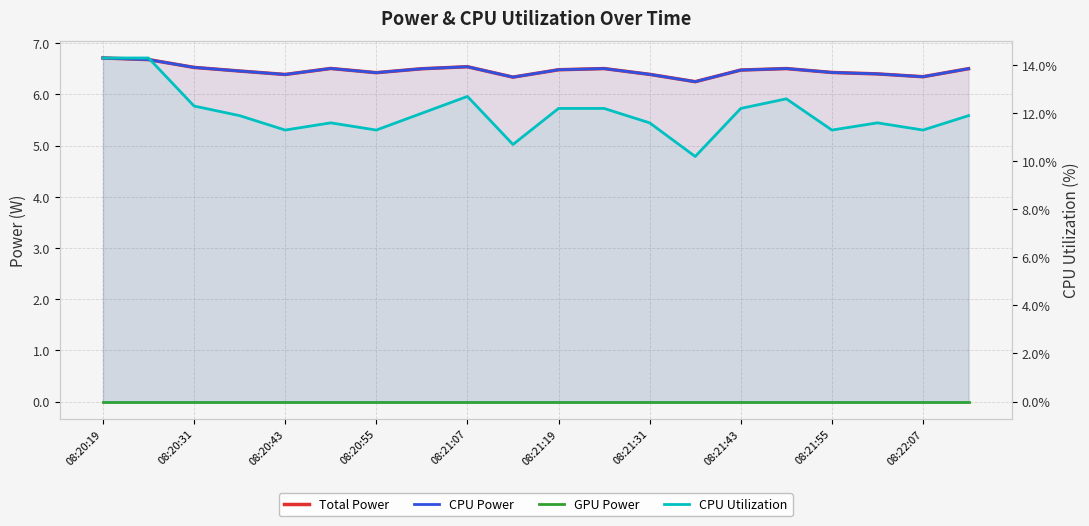

Reading left to right, transcribe all the data shown in this chart.

Total Power: 6.7	6.7	6.5	6.5	6.4	6.5	6.4	6.5	6.5	6.3	6.5	6.5	6.4	6.2	6.5	6.5	6.4	6.4	6.3	6.5
CPU Power: 6.7	6.7	6.5	6.5	6.4	6.5	6.4	6.5	6.5	6.3	6.5	6.5	6.4	6.2	6.5	6.5	6.4	6.4	6.3	6.5
GPU Power: 0.0	0.0	0.0	0.0	0.0	0.0	0.0	0.0	0.0	0.0	0.0	0.0	0.0	0.0	0.0	0.0	0.0	0.0	0.0	0.0
CPU Utilization: 14.3	14.3	12.3	11.9	11.3	11.6	11.3	12.0	12.7	10.7	12.2	12.2	11.6	10.2	12.2	12.6	11.3	11.6	11.3	11.9